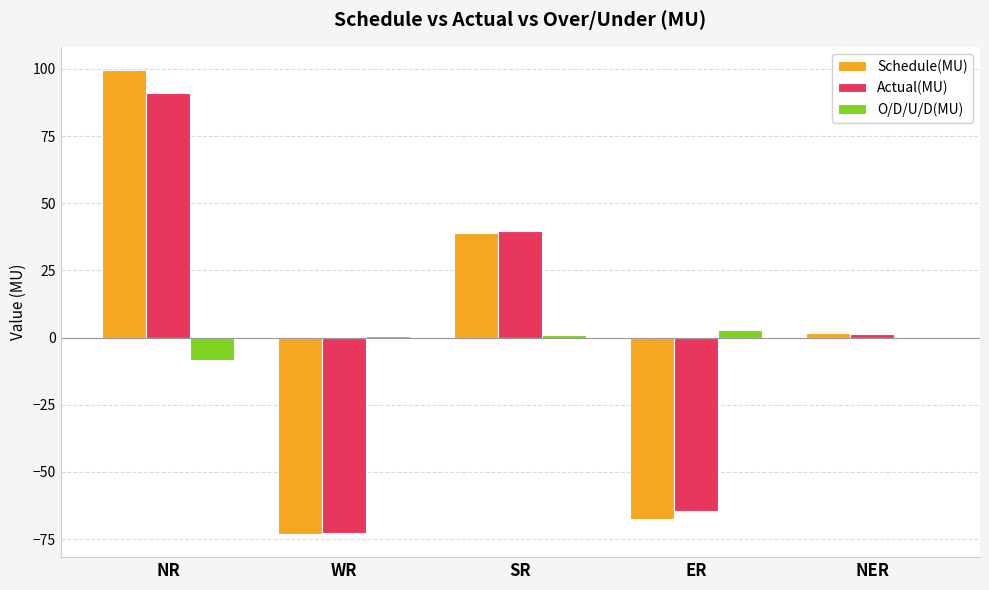

At which category is the sum across all series the highest?

NR